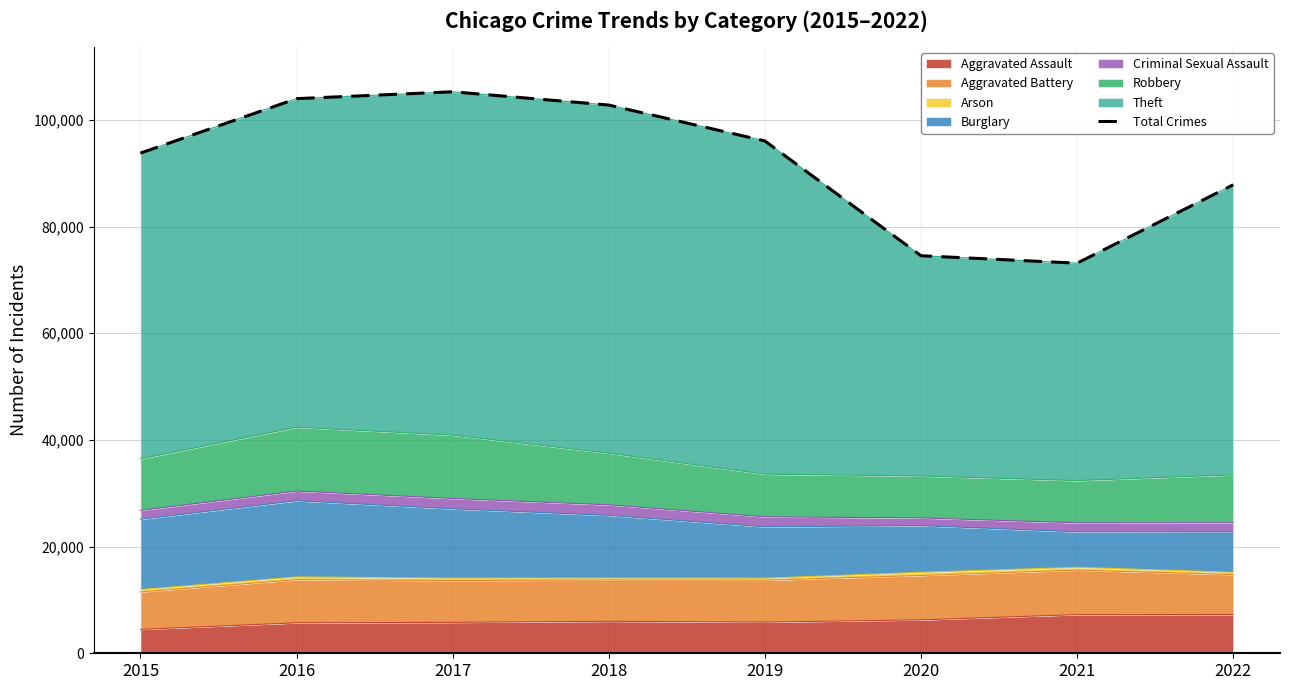

How many points are higher than both their immediate neighbors (excluding endpoints)?

1